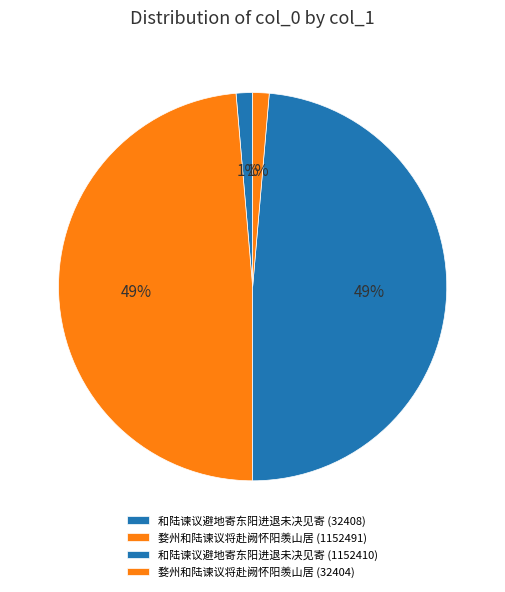

To the nearest percent, what is the average slice percentage?

25%